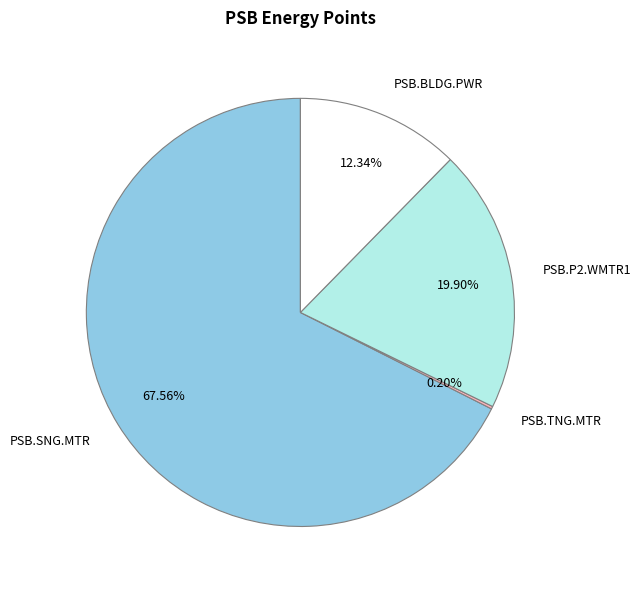

Between PSB.P2.WMTR1 and PSB.BLDG.PWR, which is larger?

PSB.P2.WMTR1